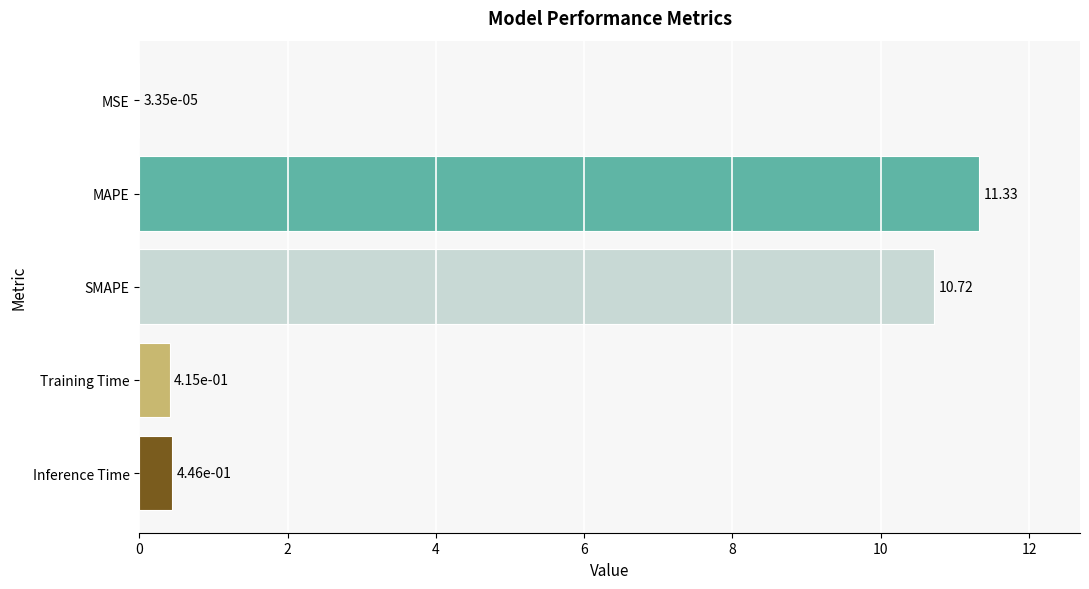

Where is the data nearest to the value 5?

Inference Time